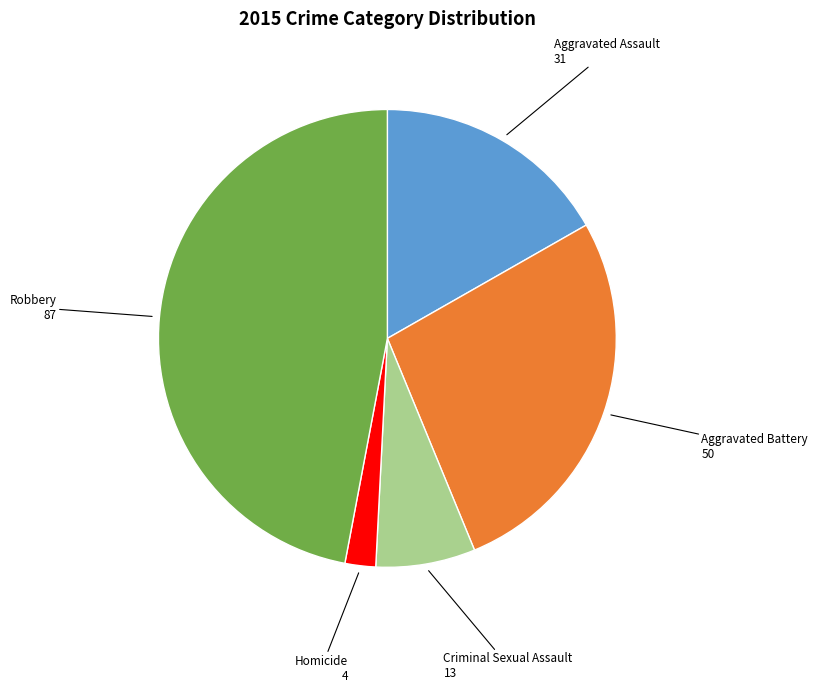

Count the number of slices in the pie.

5